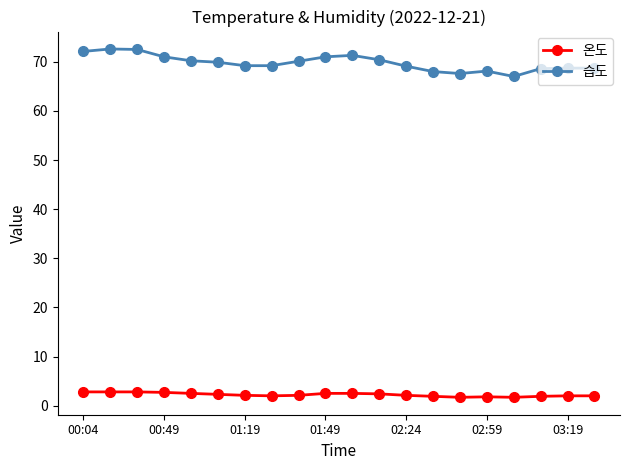

What is the difference between the maximum and minimum values in the 습도 series?

5.6